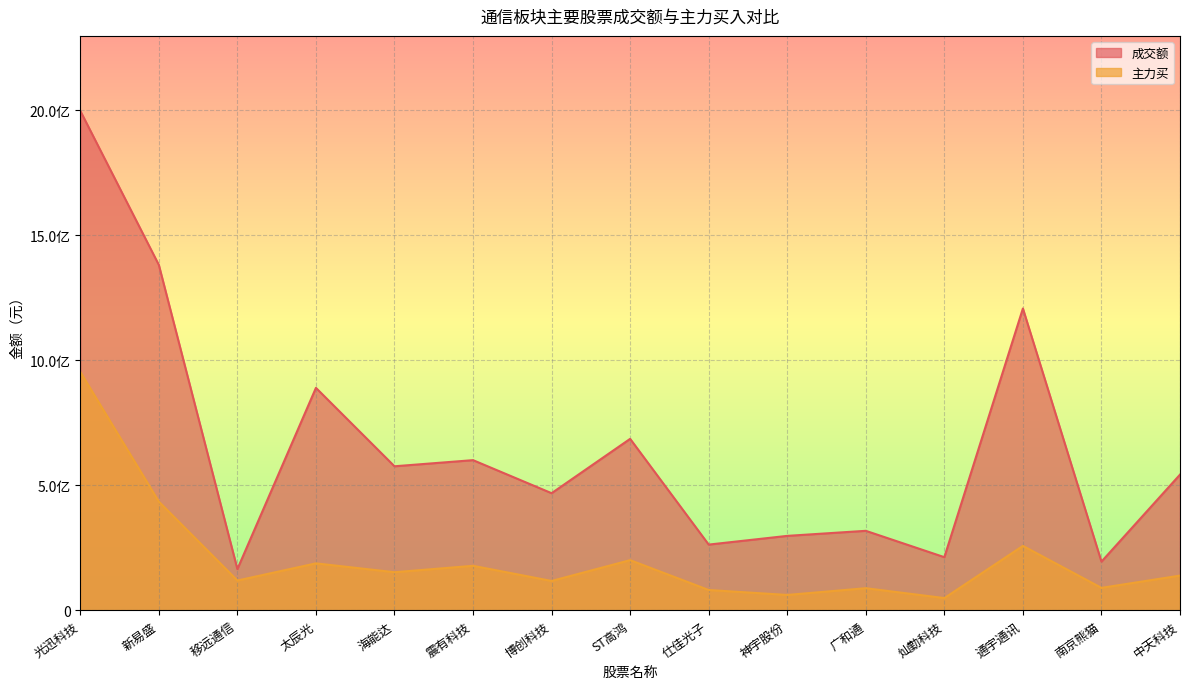

What is the label of the 2nd point from the left?

新易盛